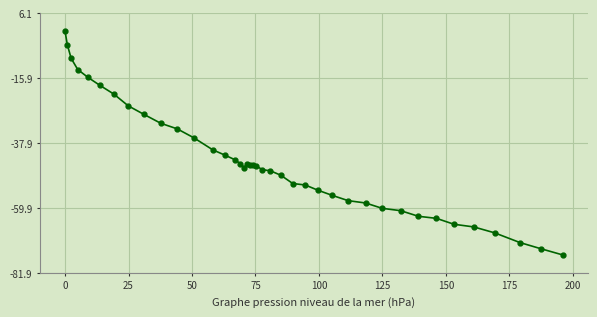

What is the minimum value shown in the chart?

-75.8